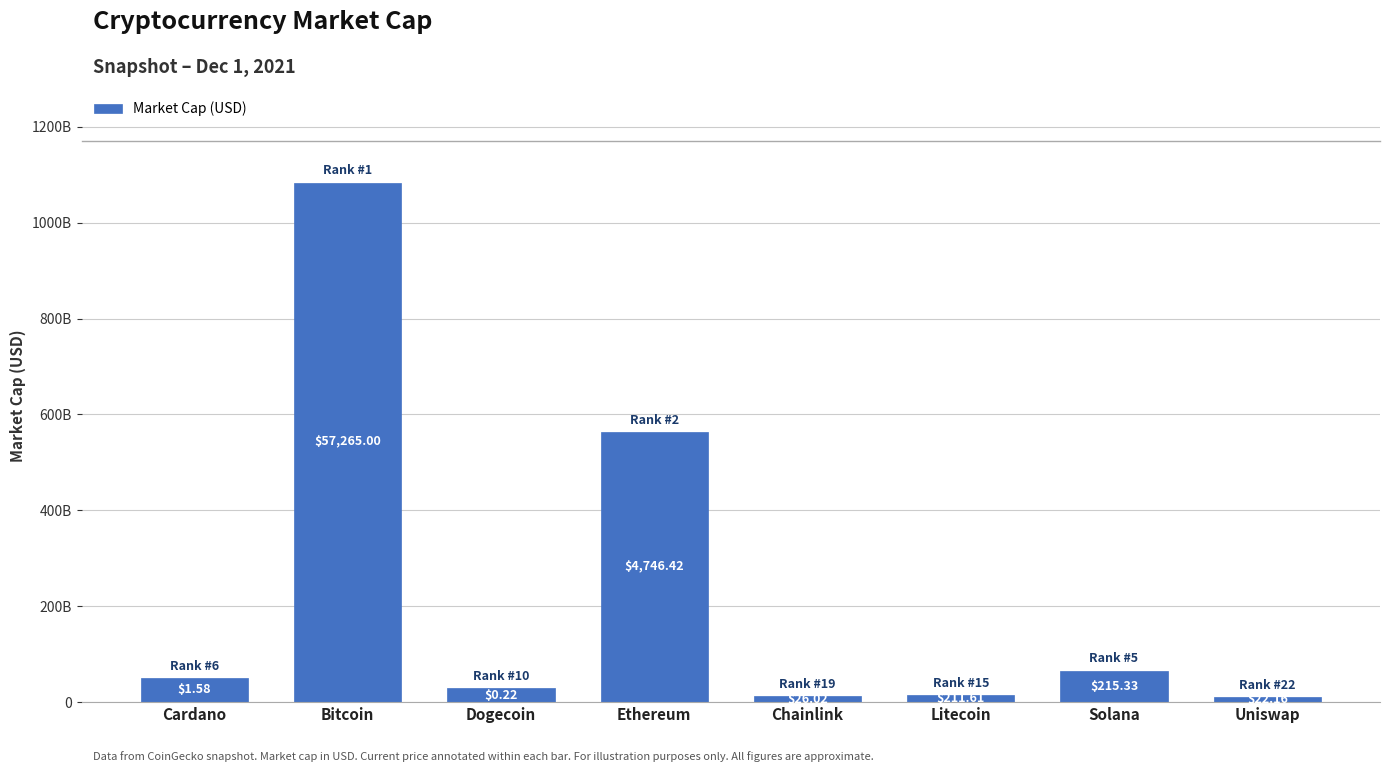

Does the chart contain any negative values?

No